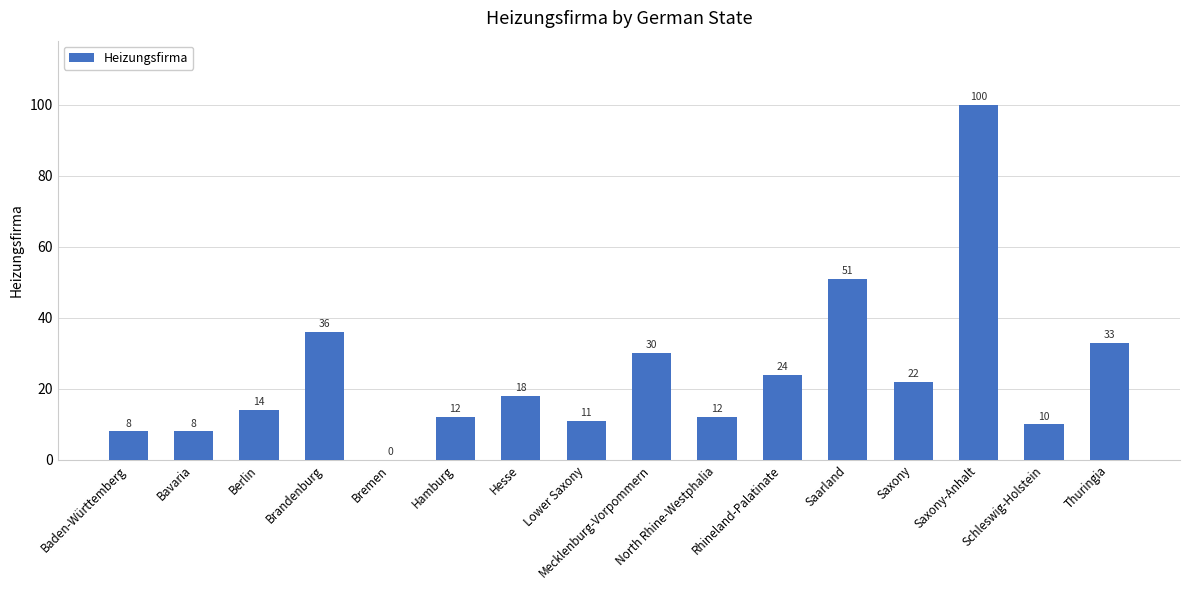

At which label is the value closest to 50?

Saarland